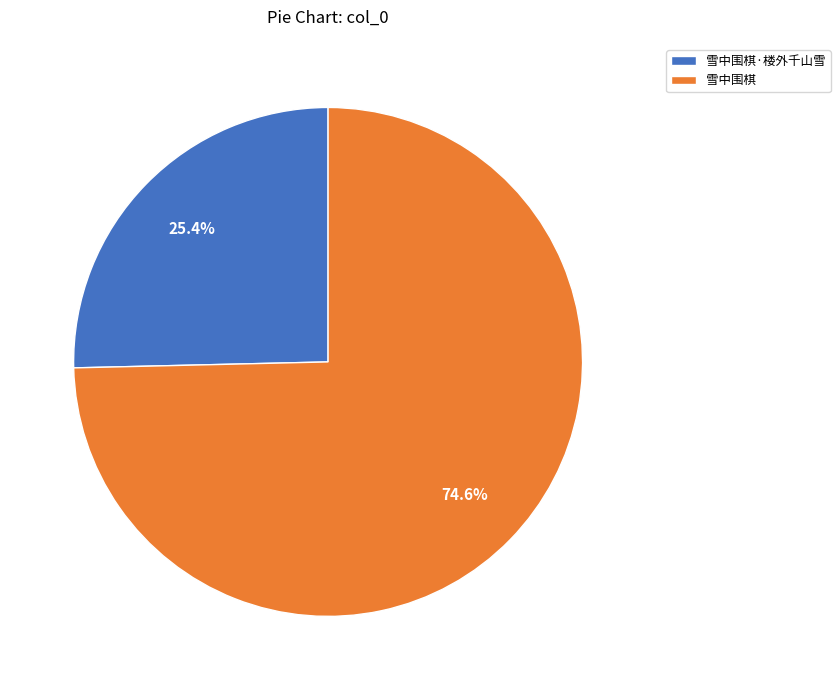

The 雪中围棋 slice represents 75% of the pie. True or false?

True